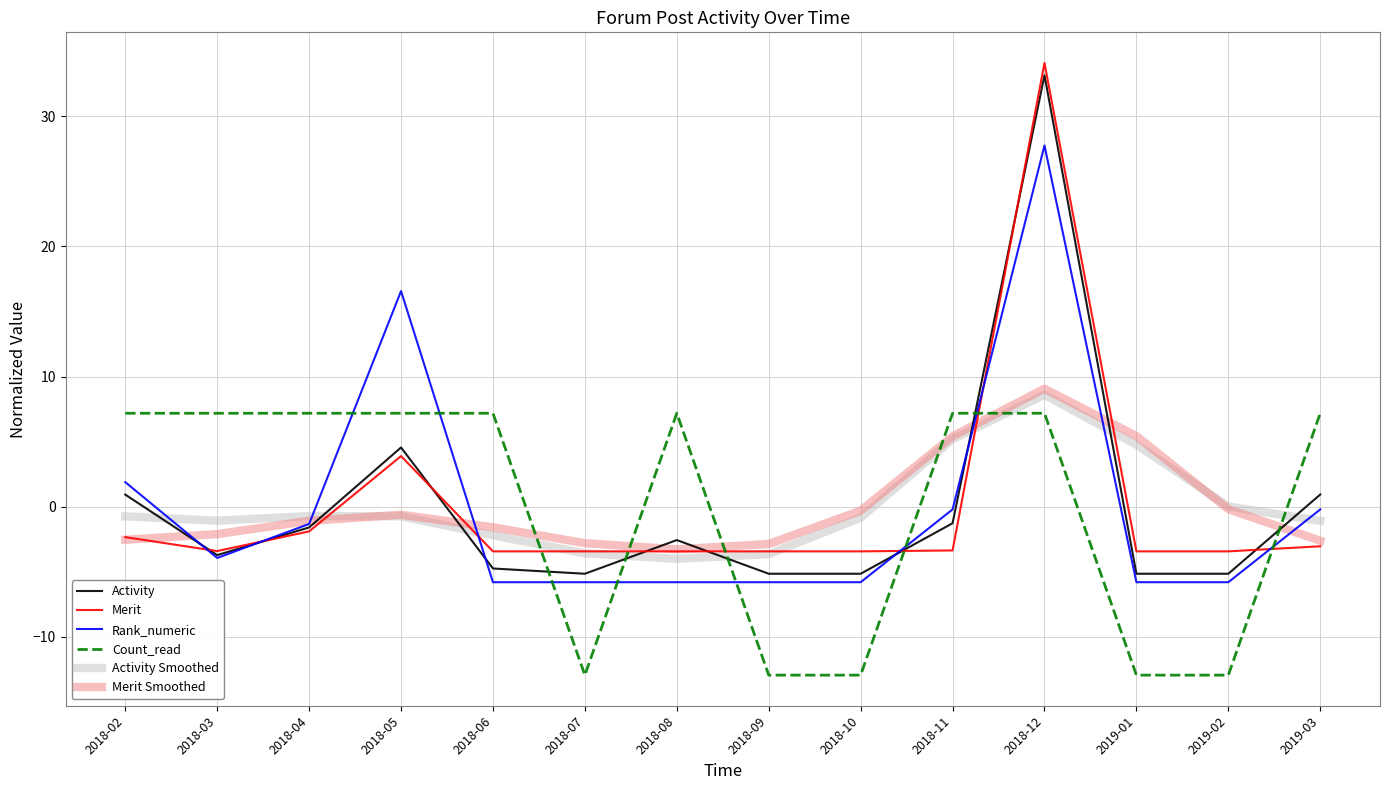

What is the spread (max minus min) of values at 2018-10?

12.6